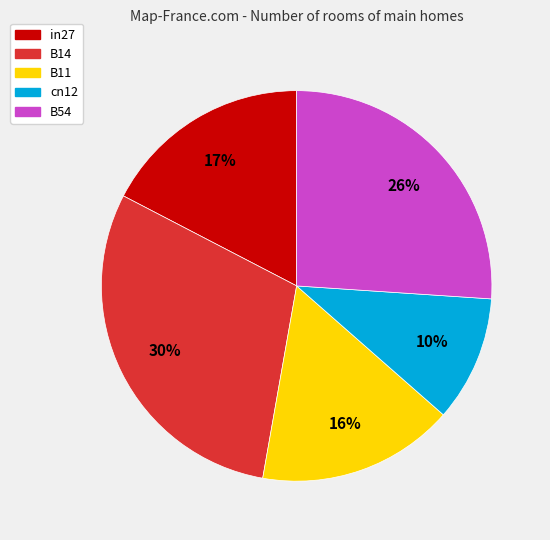

How many slices are in this pie chart?

5